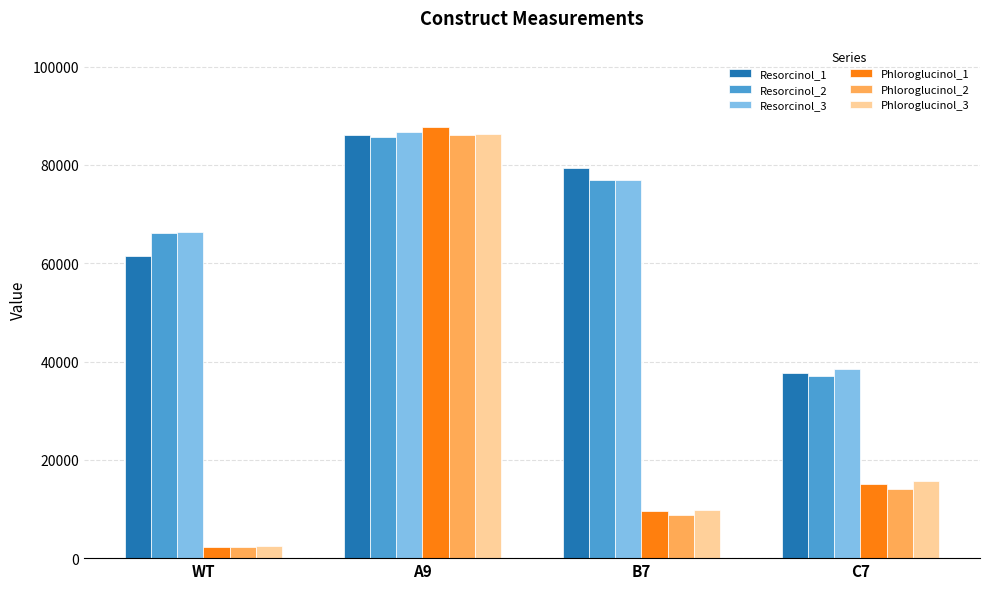

The value of Resorcinol_2 at WT is 66223.4. True or false?

True